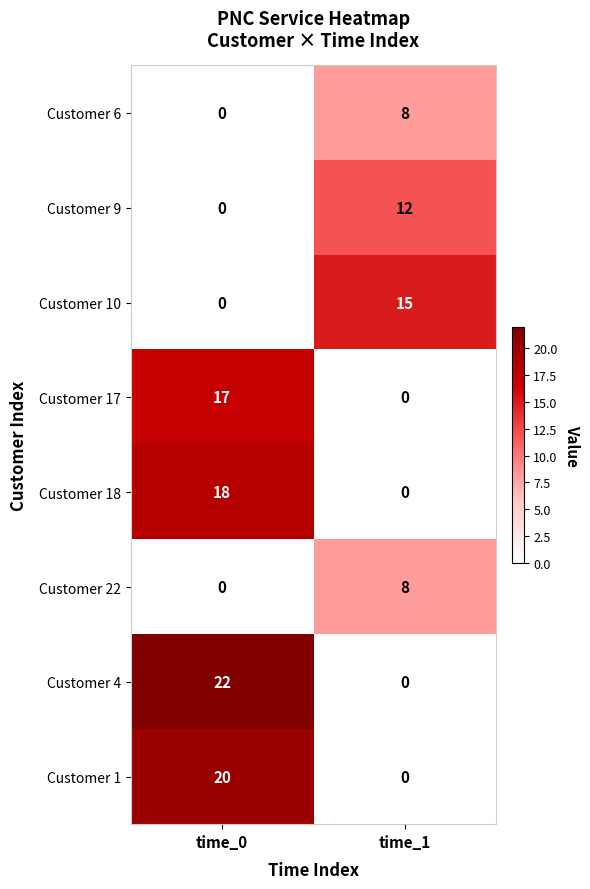

Which series changed the most between time_0 and time_1?

Customer 4